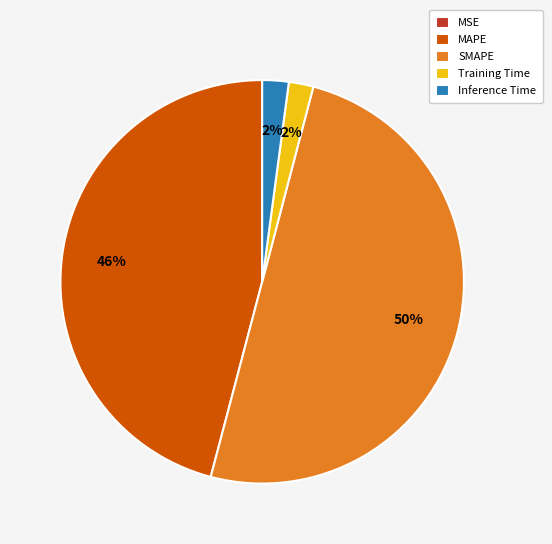

Which category has the biggest portion of the pie?

SMAPE